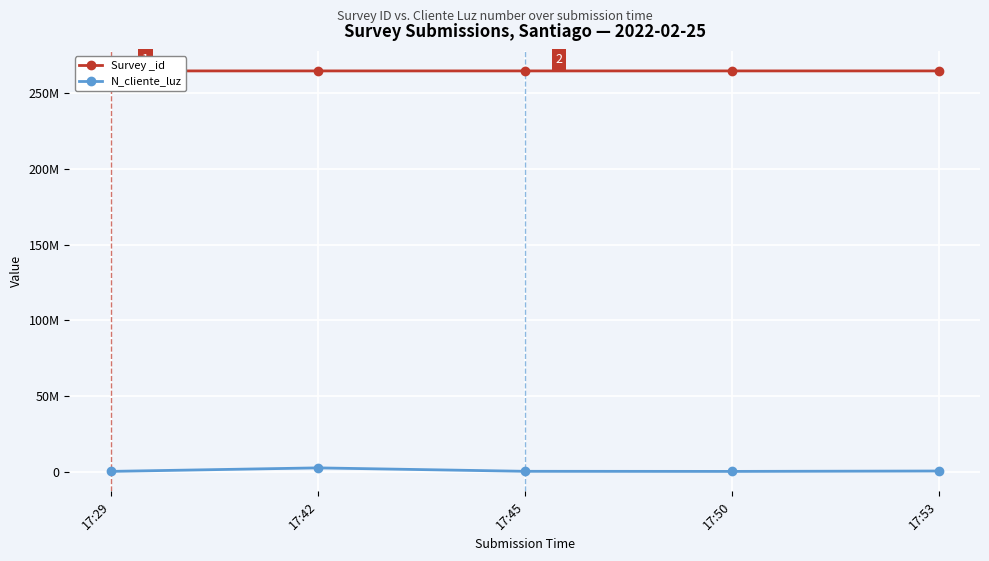

The Survey _id series shows 264708629 at 17:50. True or false?

True